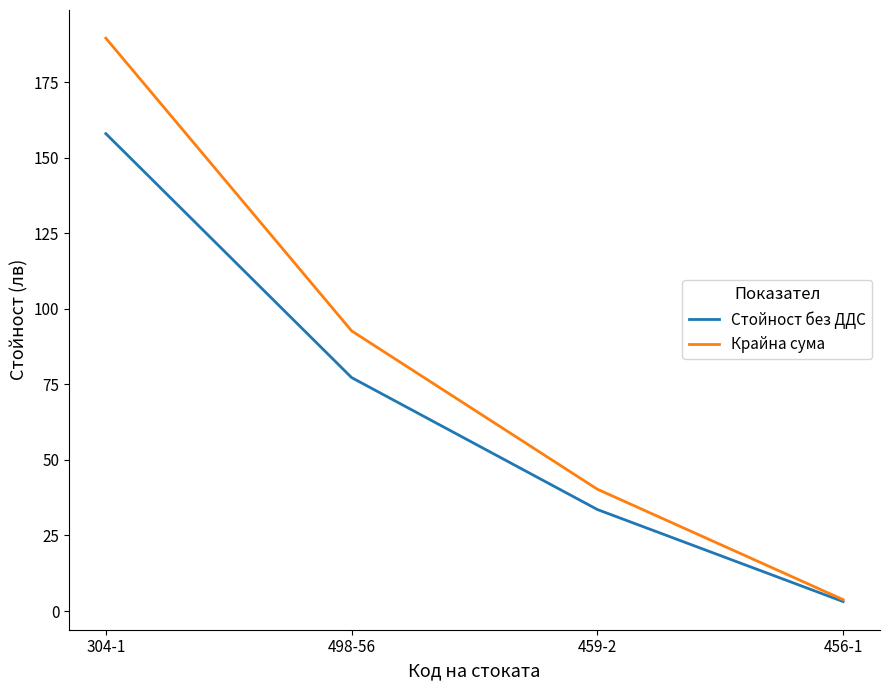

At which label is Стойност без ДДС closest to 80?

498-56